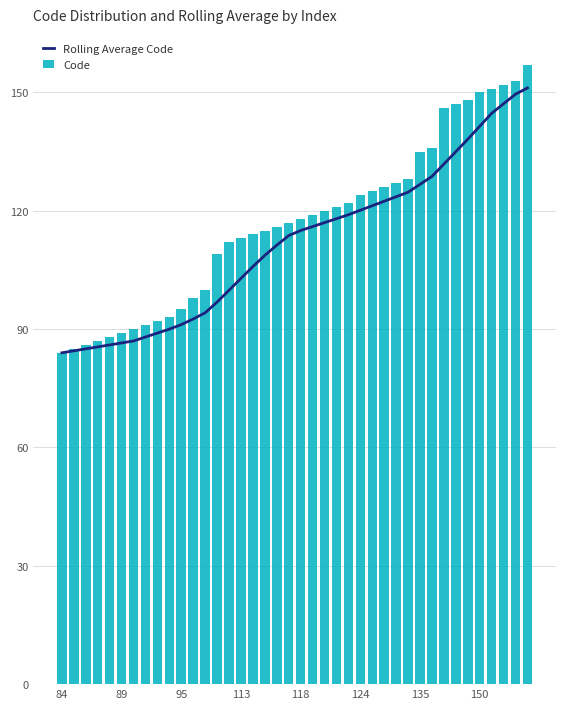

How many data points in Rolling Average Code are above 115?

19